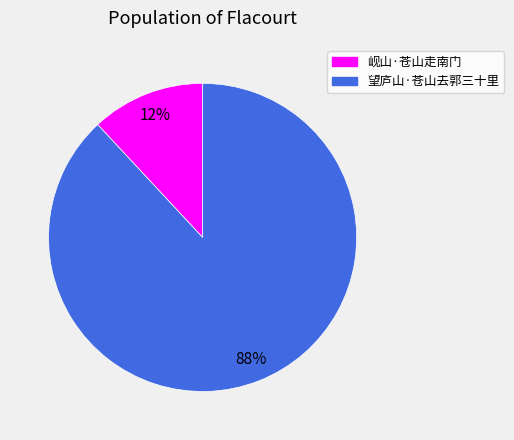

How many slices are in this pie chart?

2